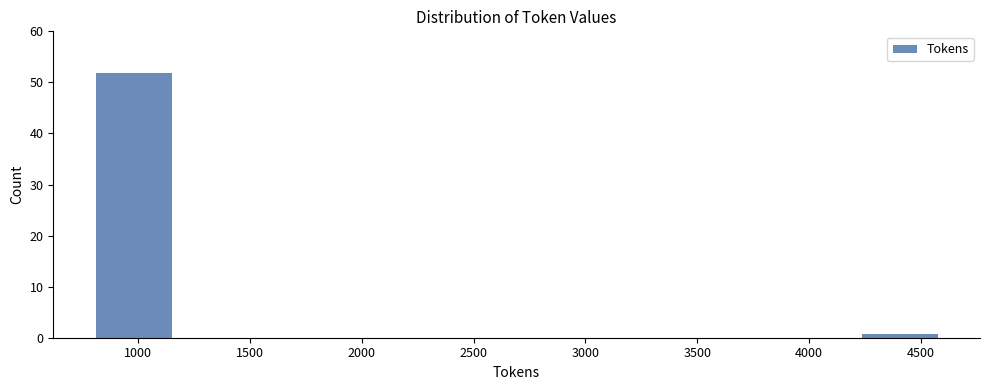

Reading left to right, transcribe this chart: for each bar, give the range it covers on the x-axis and its height. Neither the bar edges nor the heights are printed on the chart, so give them approximately, as read against the axes.

800 to 1150: 52
1150 to 1550: 0
1550 to 1950: 0
1950 to 2300: 0
2300 to 2700: 0
2700 to 3050: 0
3050 to 3450: 0
3450 to 3850: 0
3850 to 4200: 0
4200 to 4600: 1